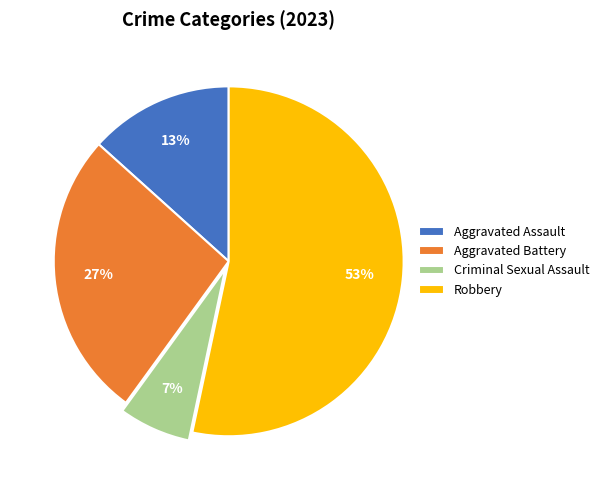

To the nearest percent, what is the difference between the Aggravated Battery and Criminal Sexual Assault slice percentages?

20%